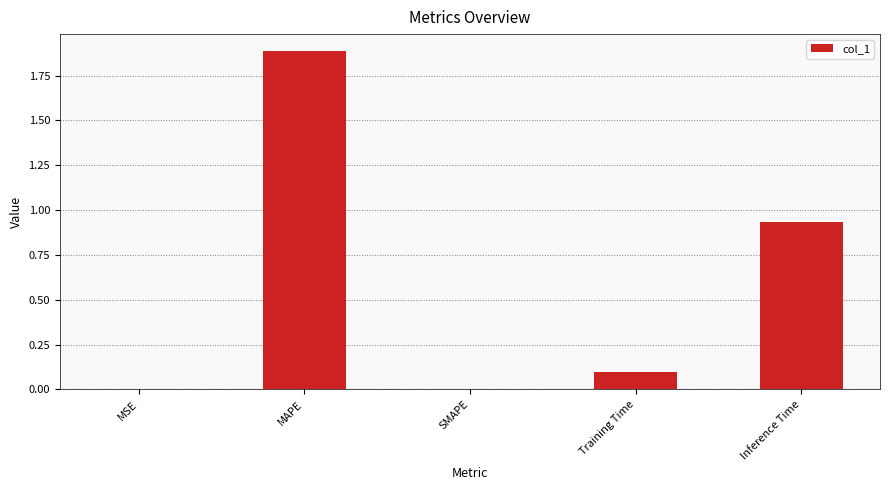

What is the greatest value displayed?

1.9